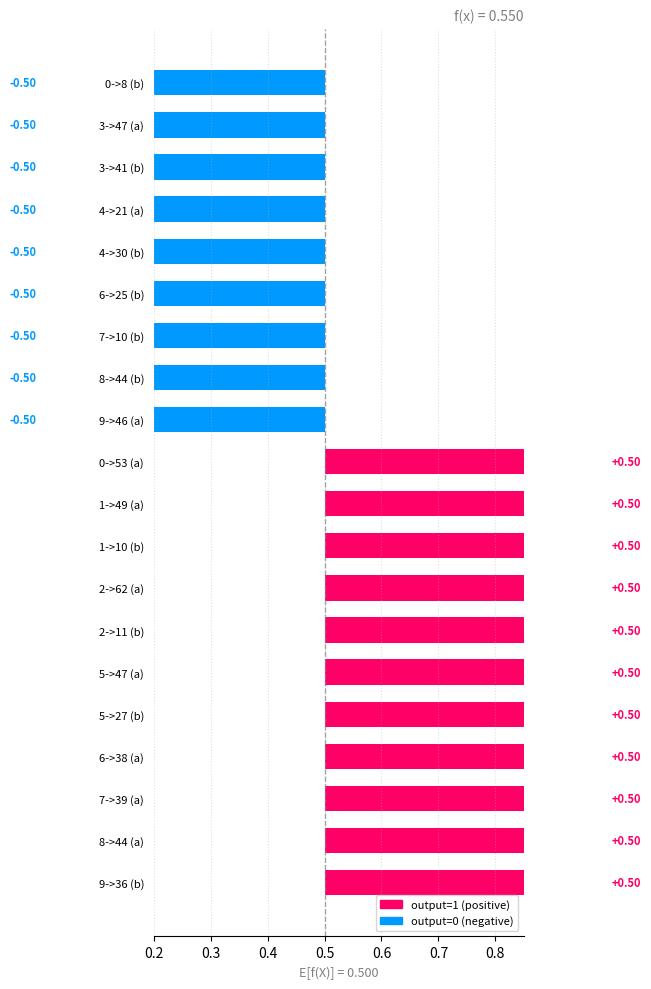

What is the difference between the second highest and second lowest values?

1.0